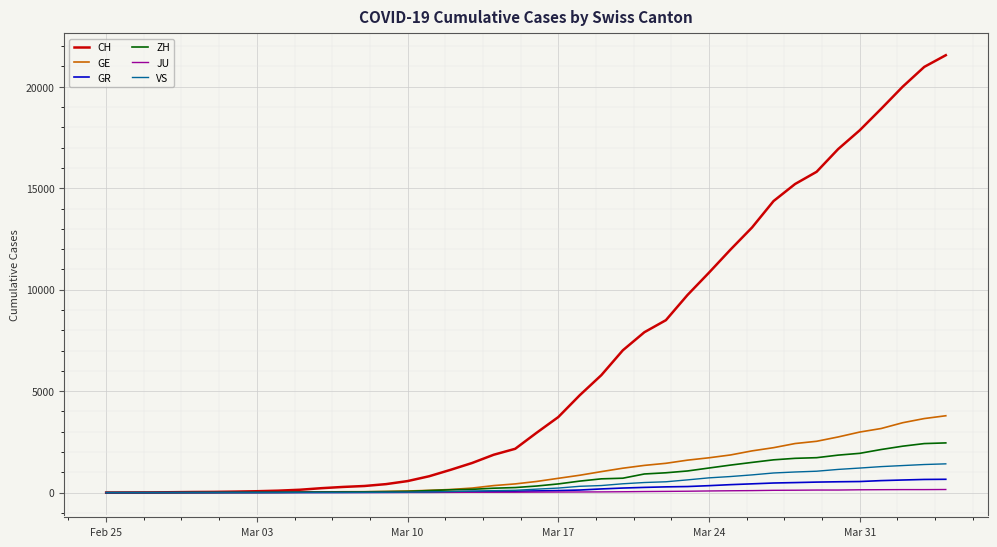

Which series has the largest total across all categories?

CH